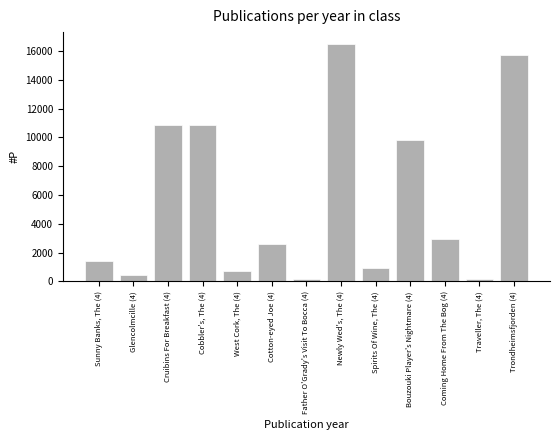

The value at Glencolmcille (4) is 420. True or false?

True